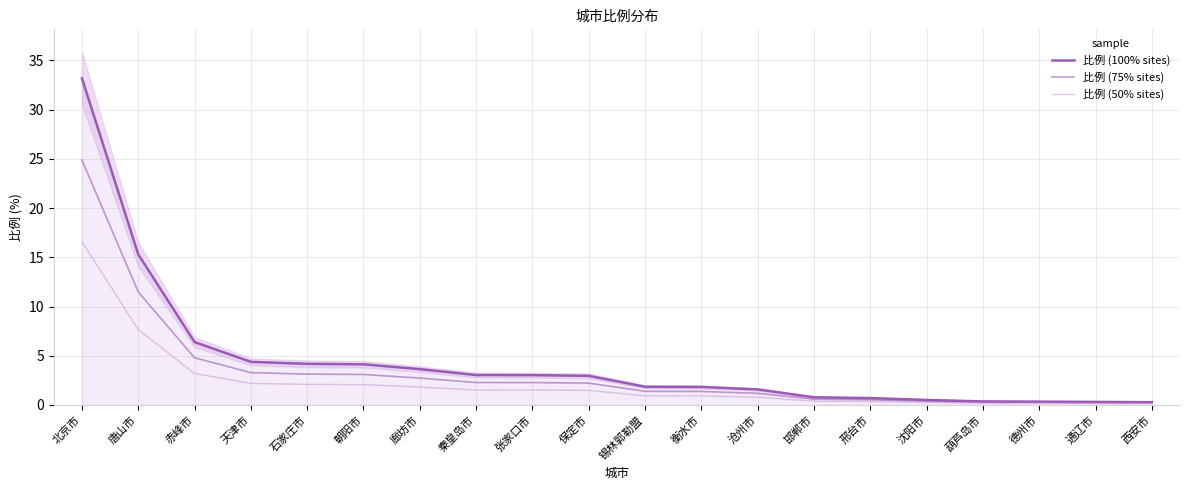

List the labels in order of 比例 (75% sites) value, largest first.

北京市, 唐山市, 赤峰市, 天津市, 石家庄市, 朝阳市, 廊坊市, 秦皇岛市, 张家口市, 保定市, 锡林郭勒盟, 衡水市, 沧州市, 邯郸市, 邢台市, 沈阳市, 葫芦岛市, 德州市, 通辽市, 西安市